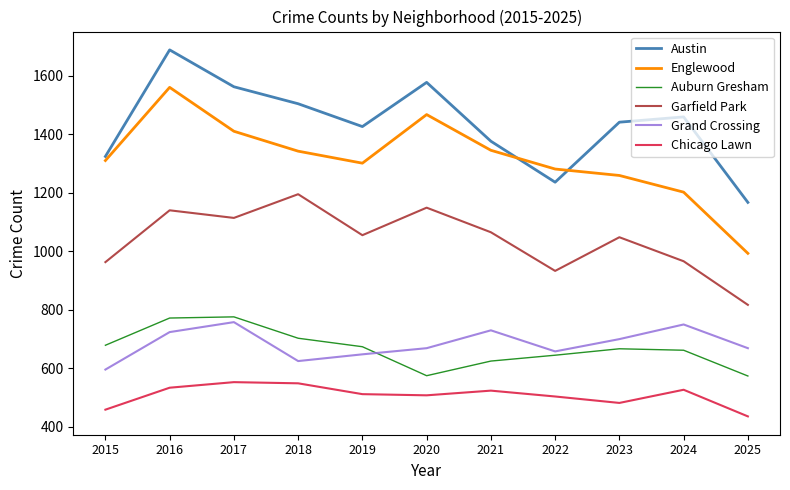

At which category does the chart reach its peak across all series?

2016